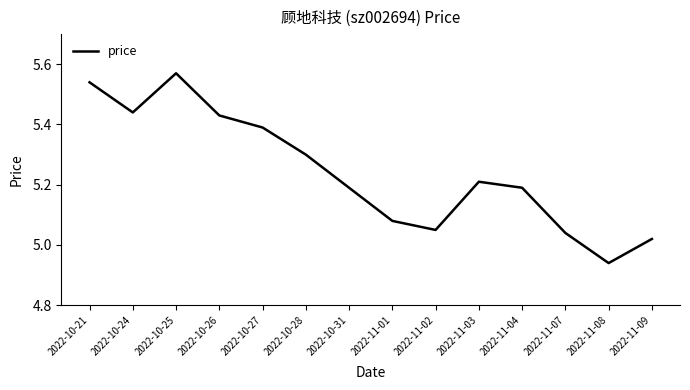

What is the sum of the values at 2022-11-02 and 2022-11-07?

10.1